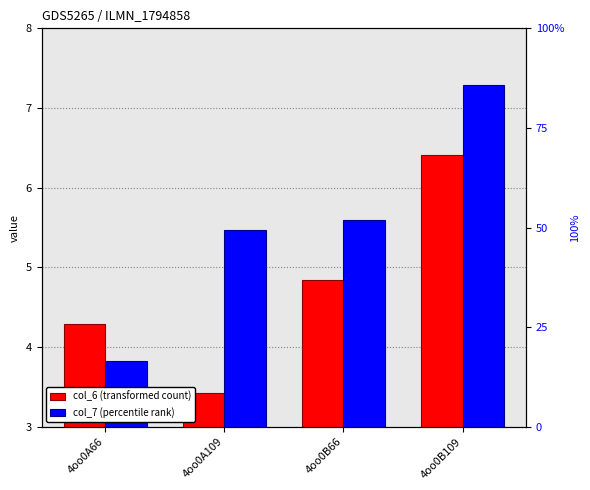

Which category has the highest value across all series?

4oo0B109